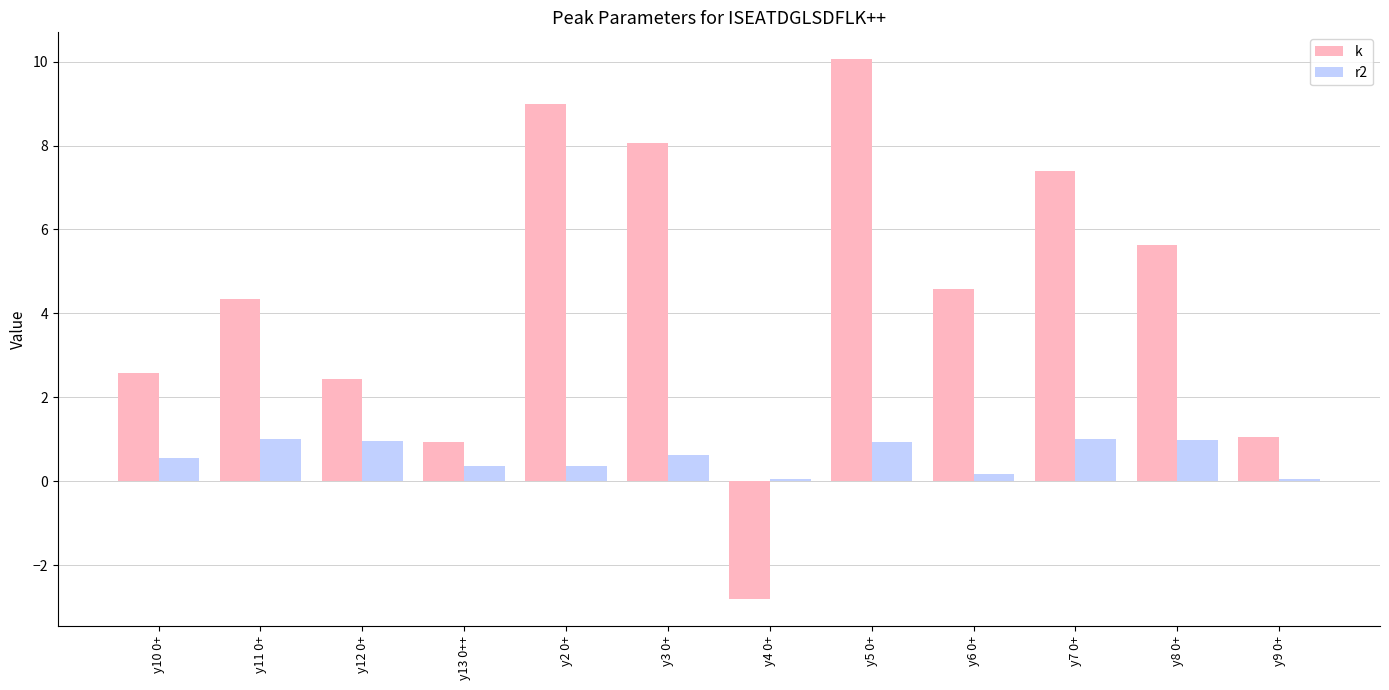

What position from the right is y4 0+?

6